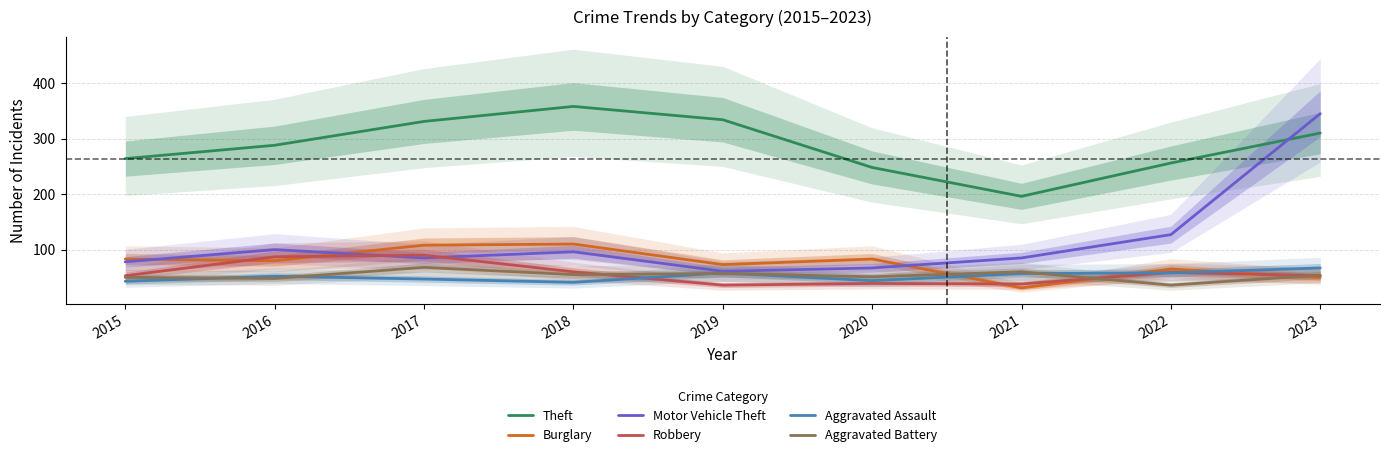

What is the highest value of the Robbery series?

90